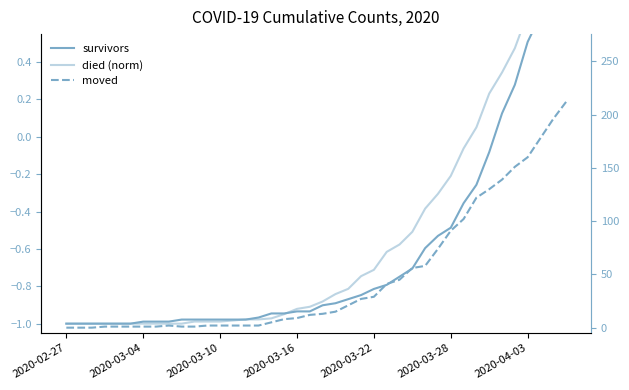

What is the minimum value shown in the chart?

-1.0